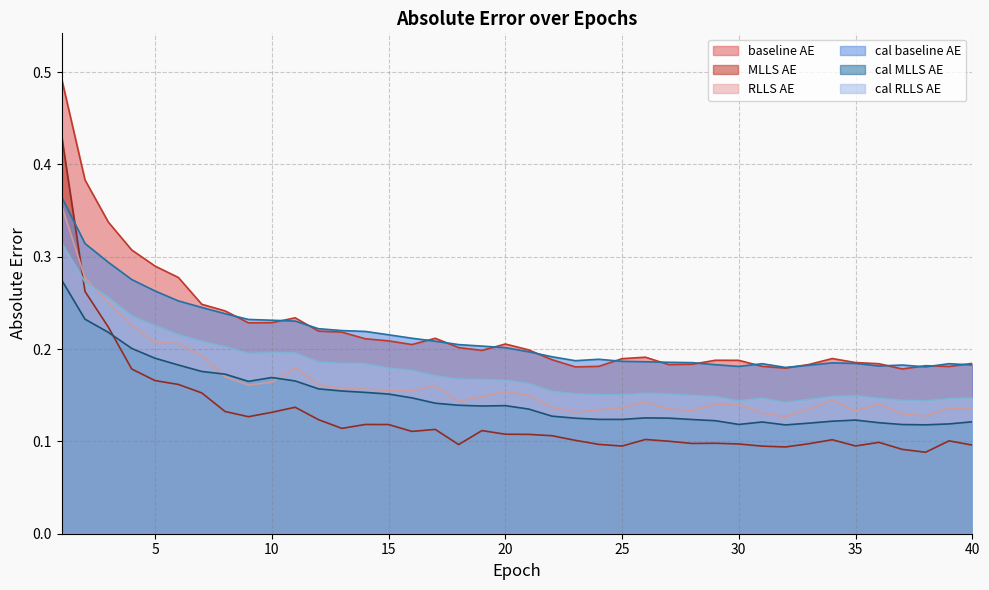

What are all the series names shown in the legend?

baseline AE, MLLS AE, RLLS AE, cal baseline AE, cal MLLS AE, cal RLLS AE